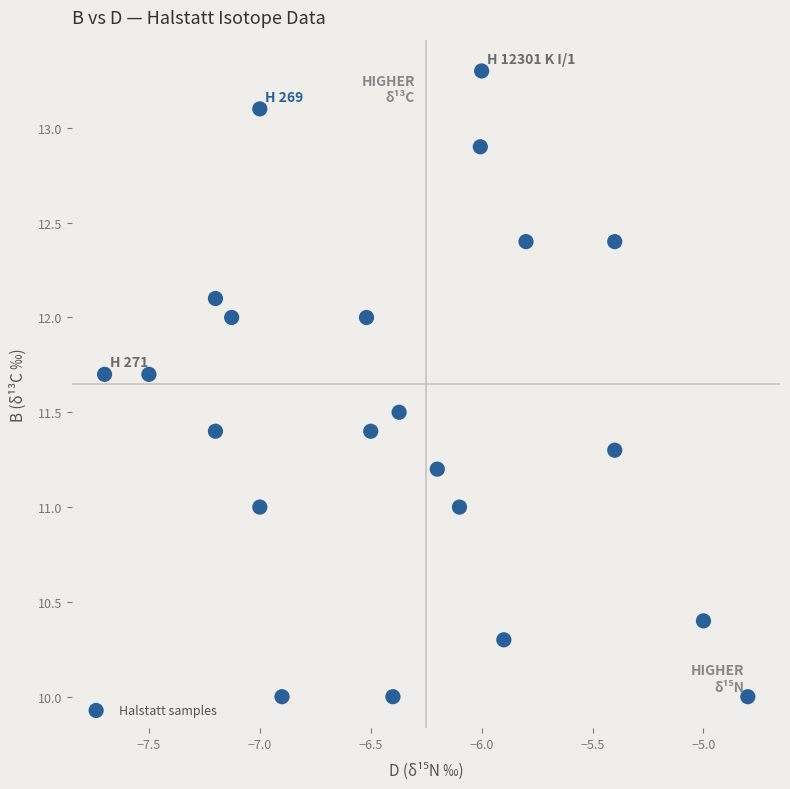

What is the range of X values (max minus min)?

2.9